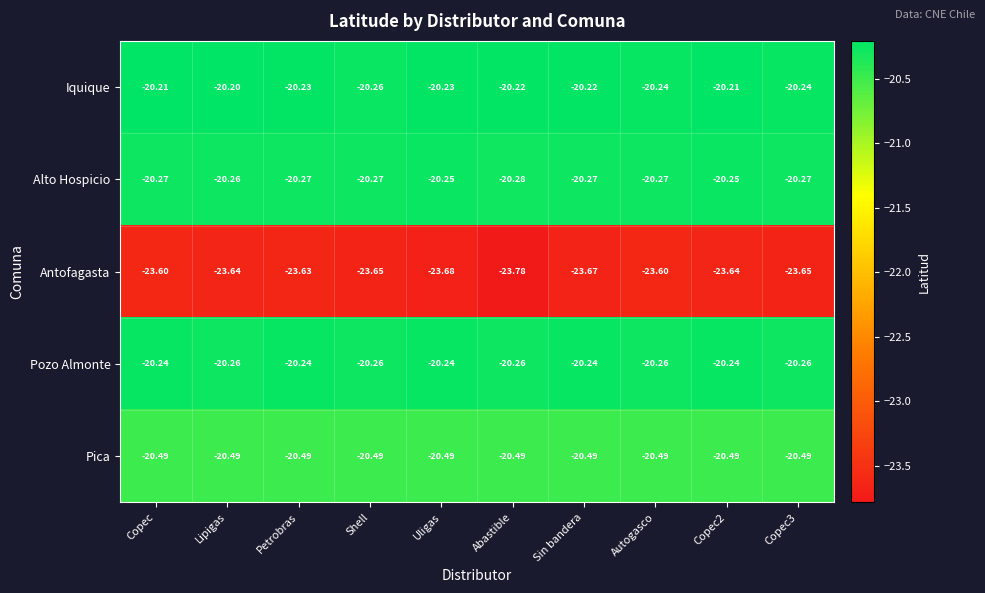

Rank the series by their maximum value, from lowest to highest.

Antofagasta, Pica, Alto Hospicio, Pozo Almonte, Iquique